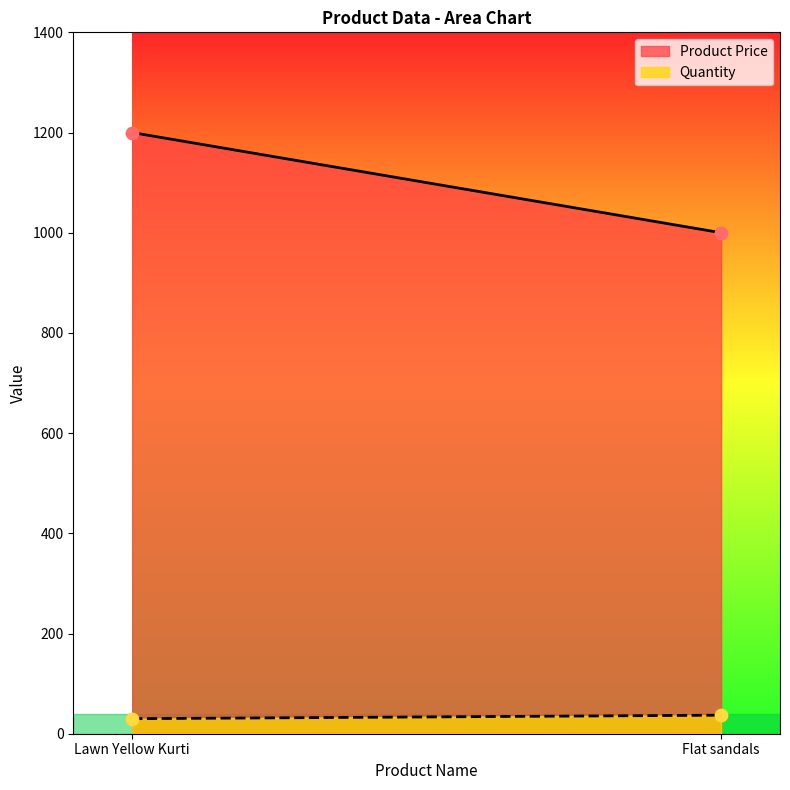

Which series contains the lowest Y value?

Quantity